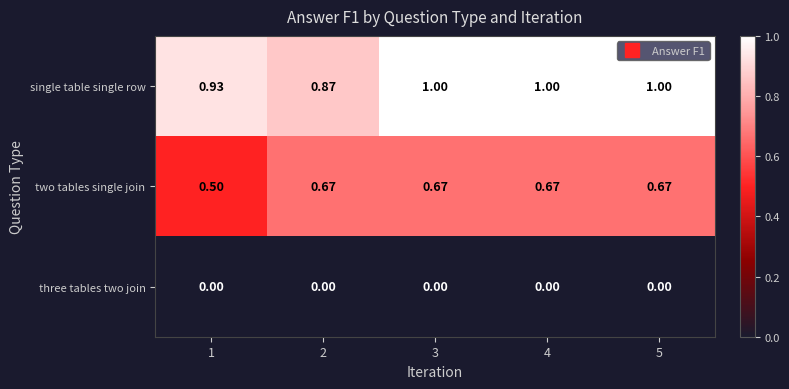

Which series has the largest total across all categories?

single table single row